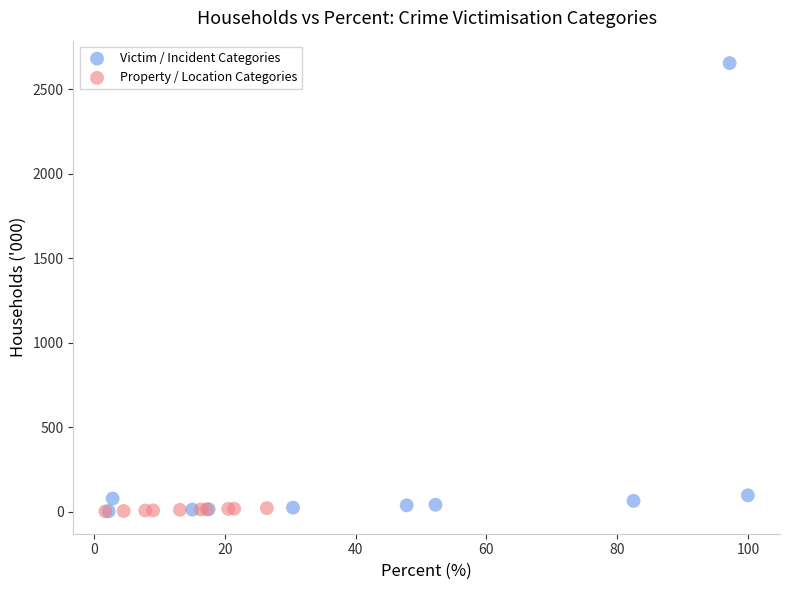

What are all the series names shown in the legend?

Victim / Incident Categories, Property / Location Categories